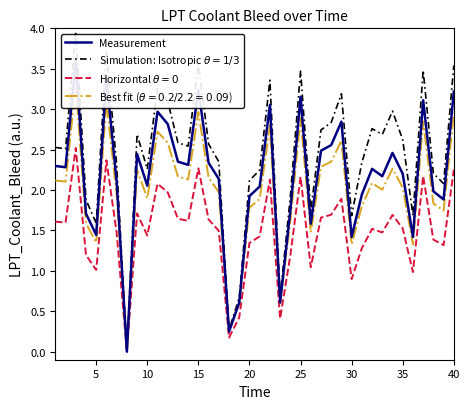

What is the difference between the maximum and minimum values in the Simulation: Isotropic $\theta=1/3$ series?

4.0